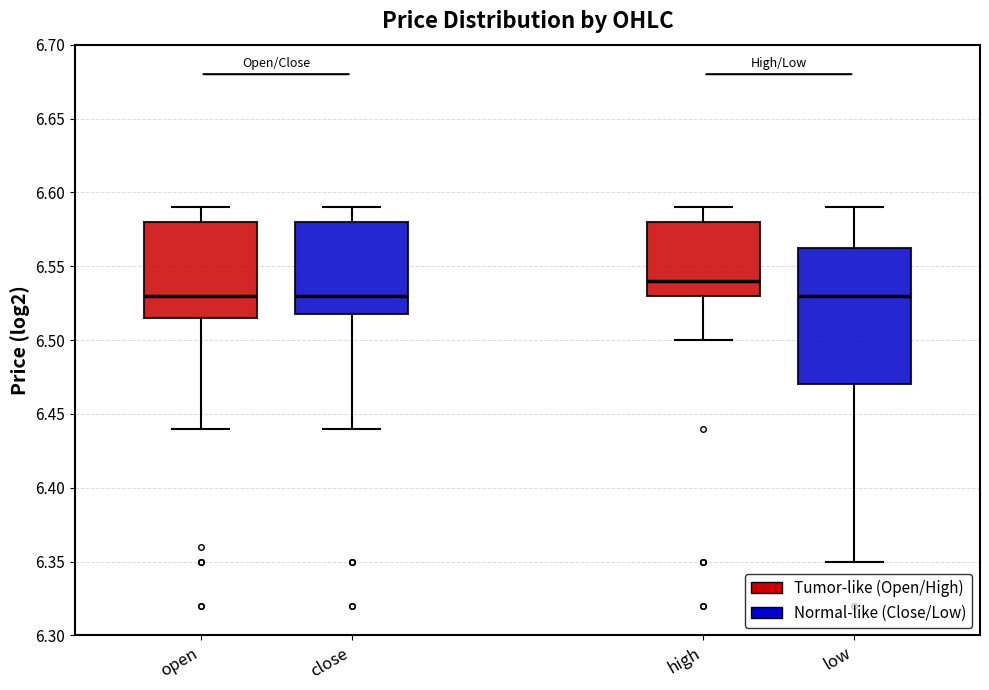

Reading left to right, read every box against the y-axis: the position of its median line, the range the box covers, and the ends of its whiskers. The values are not printed on the chart, so give them approximately, as read against the axis.

open: median 6.530, box 6.515 to 6.580, whiskers 6.440 to 6.590
close: median 6.530, box 6.520 to 6.580, whiskers 6.440 to 6.590
high: median 6.540, box 6.530 to 6.580, whiskers 6.500 to 6.590
low: median 6.530, box 6.470 to 6.565, whiskers 6.350 to 6.590